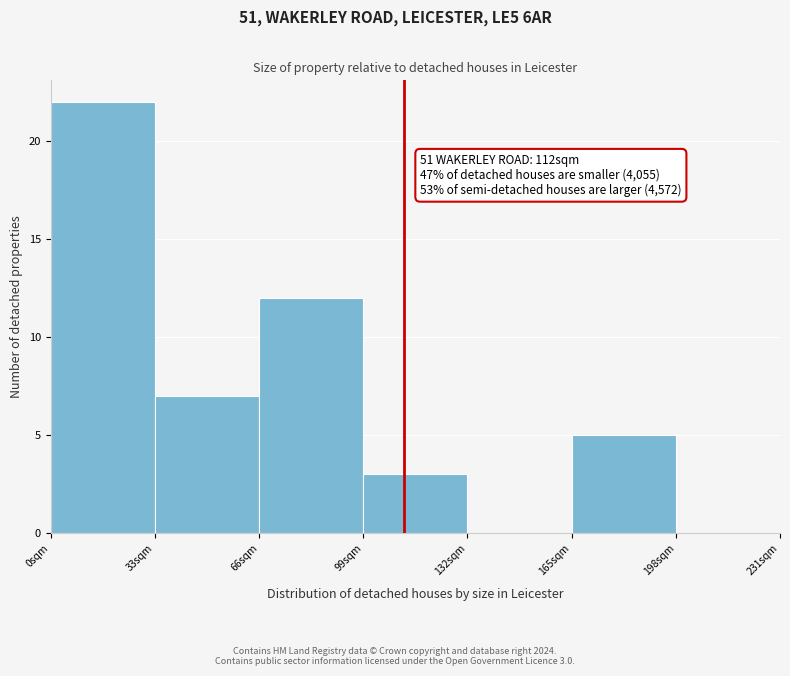

Which range on the x-axis has the tallest bar?

0 to 33